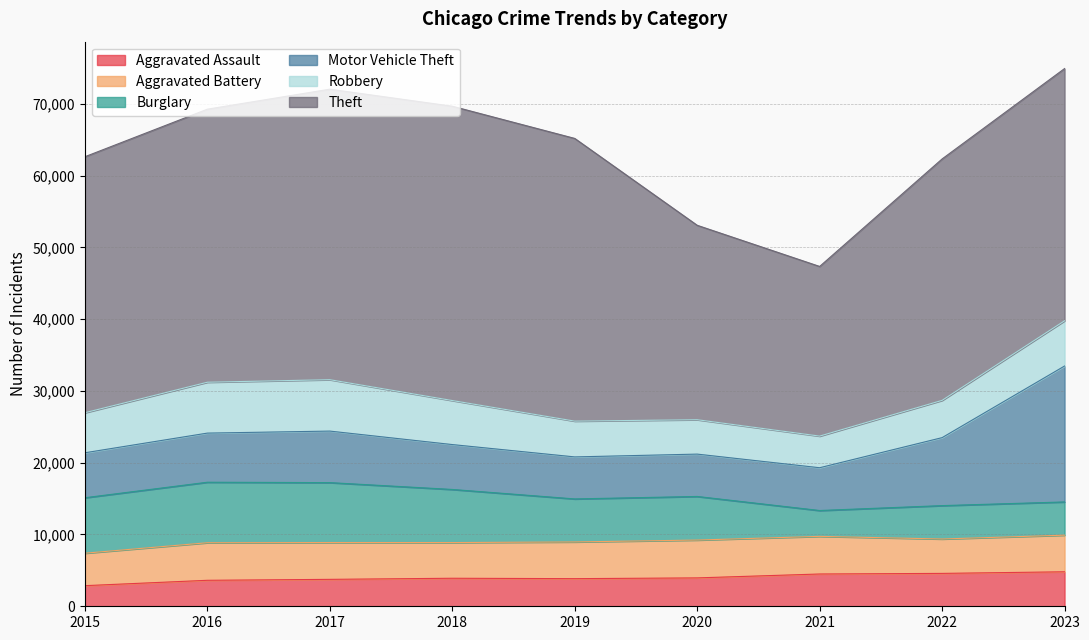

How many interior local valleys does the Burglary series have?

2